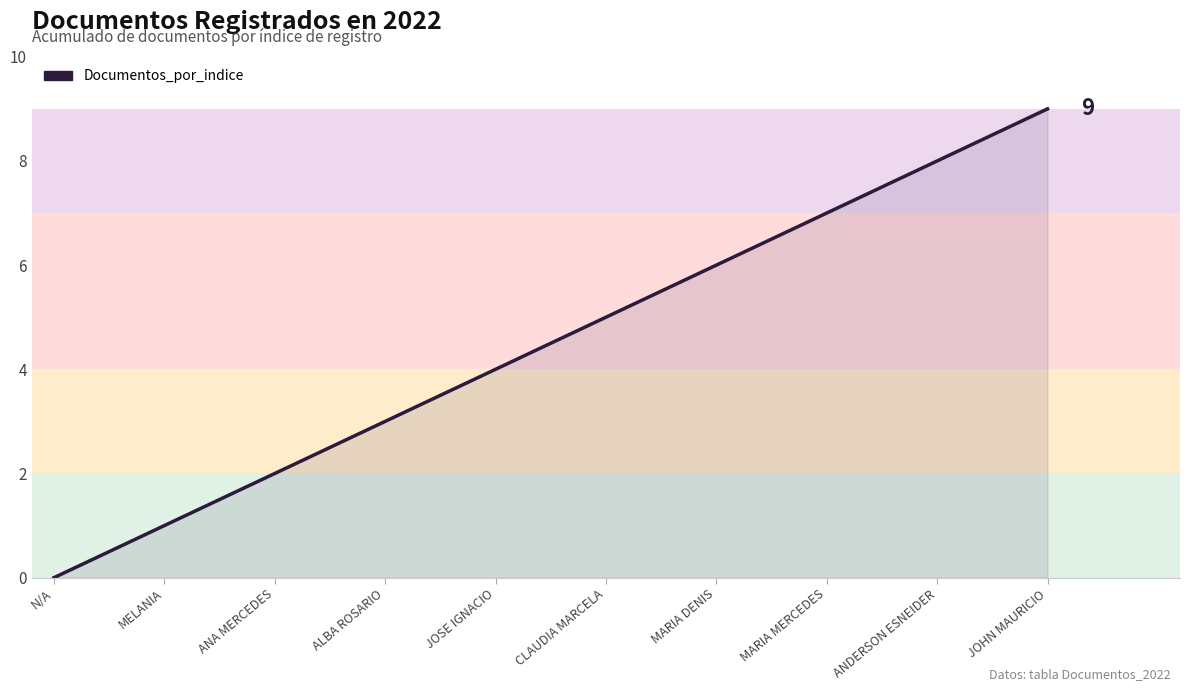

Read the value at ANDERSON ESNEIDER.

8